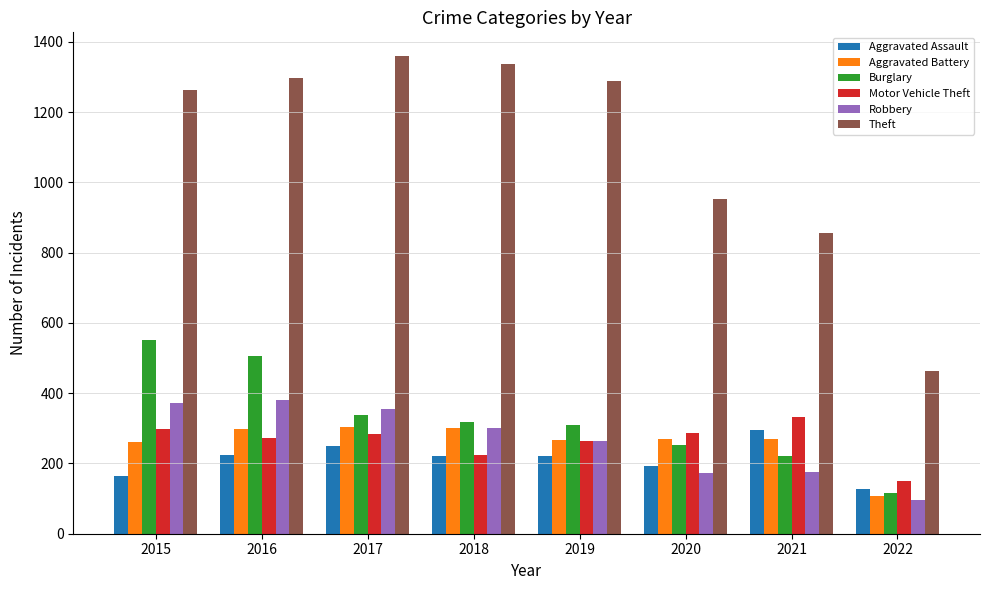

Which series has the largest range (max minus min)?

Theft